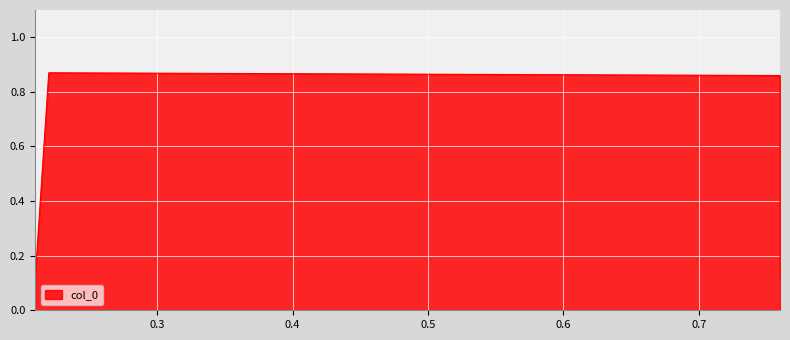

What is the difference between the second highest and minimum values?

0.7